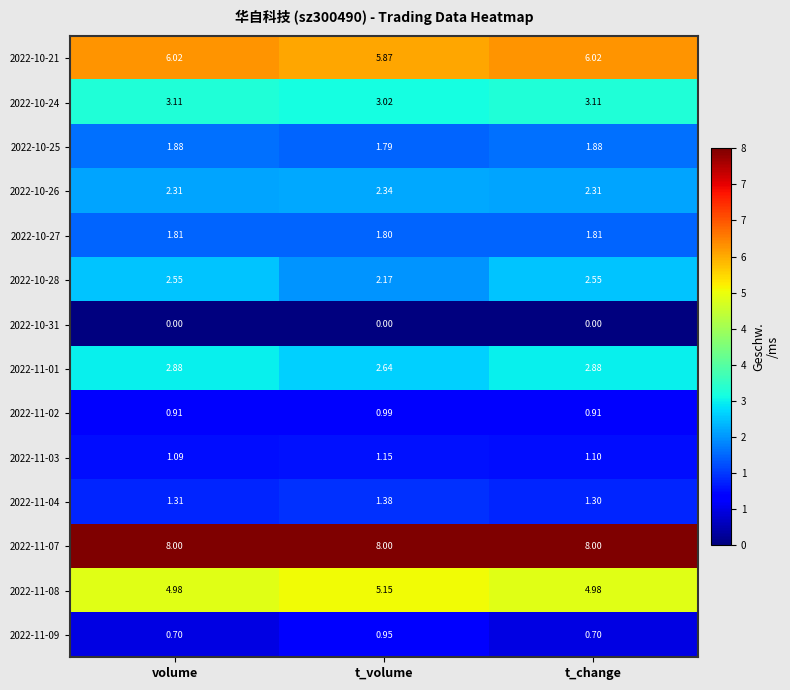

At t_volume, list the series in order from smallest to largest.

2022-10-31, 2022-11-09, 2022-11-02, 2022-11-03, 2022-11-04, 2022-10-25, 2022-10-27, 2022-10-28, 2022-10-26, 2022-11-01, 2022-10-24, 2022-11-08, 2022-10-21, 2022-11-07